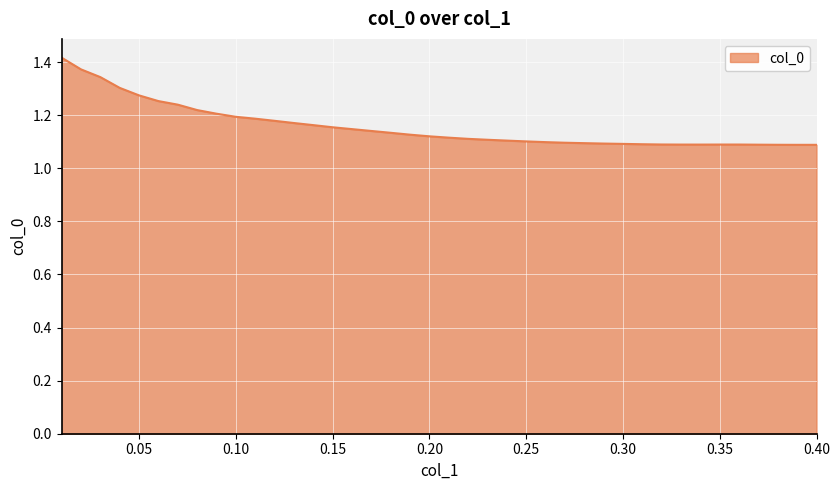

What is the difference between the maximum and minimum values?

0.3